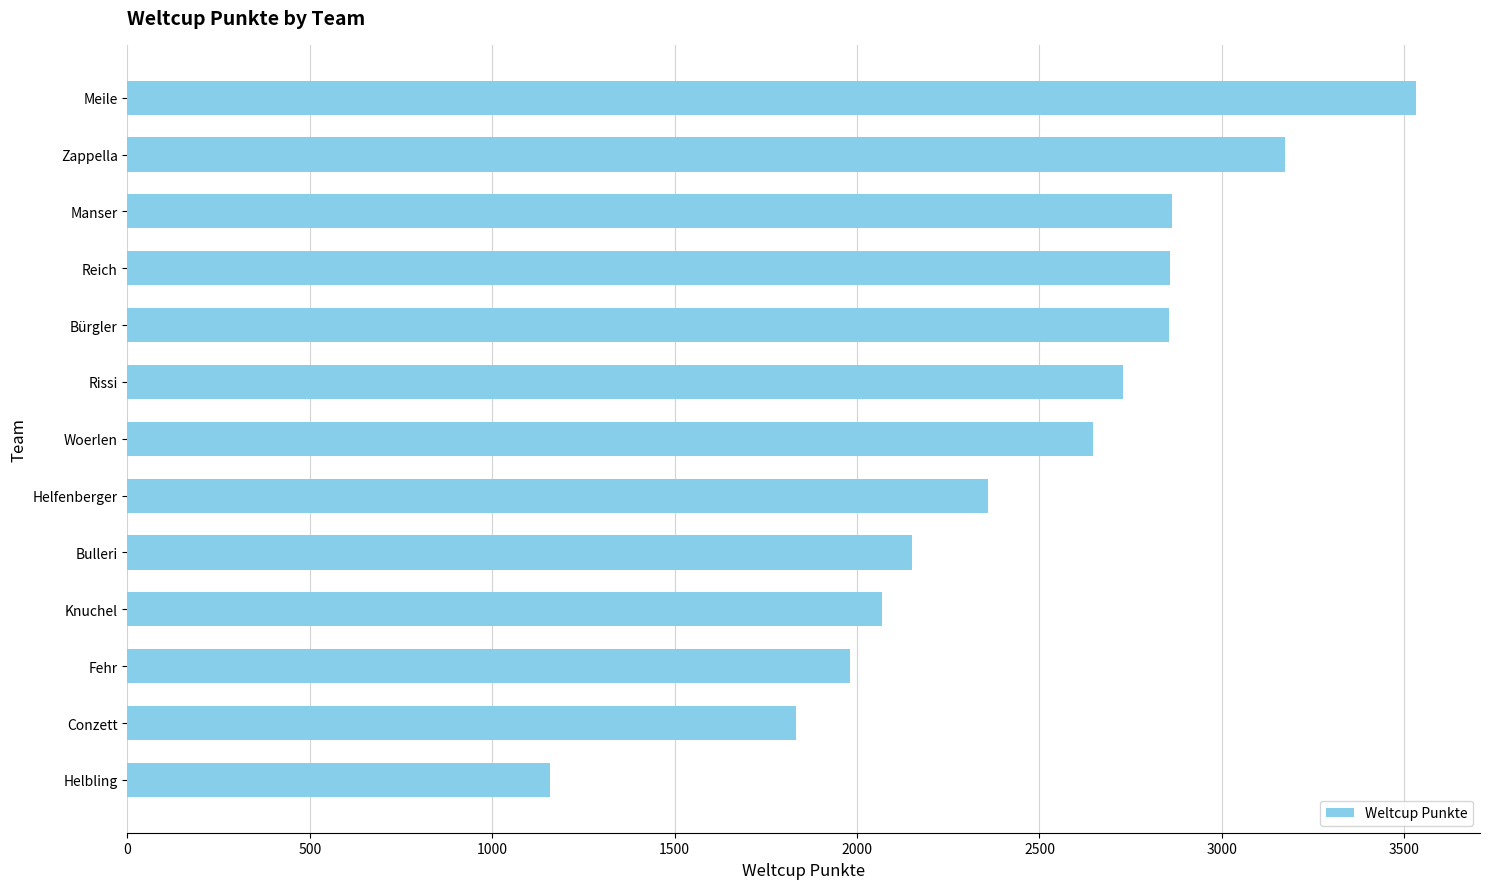

Which has a higher value, Zappella or Meile?

Meile